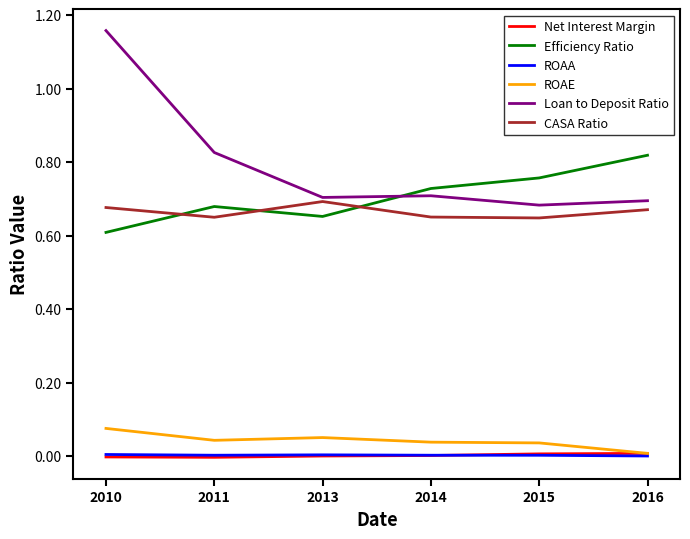

At which category is the sum across all series the highest?

2010